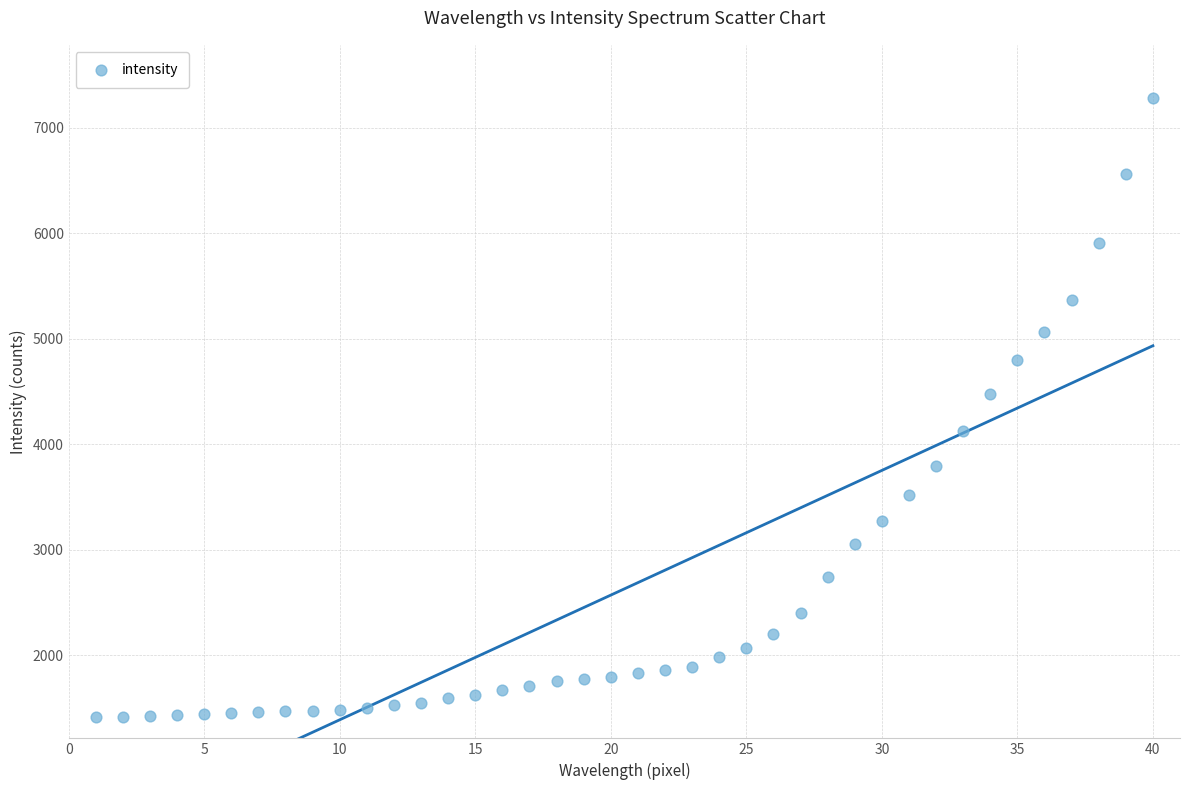

What is the range of X values (max minus min)?

39